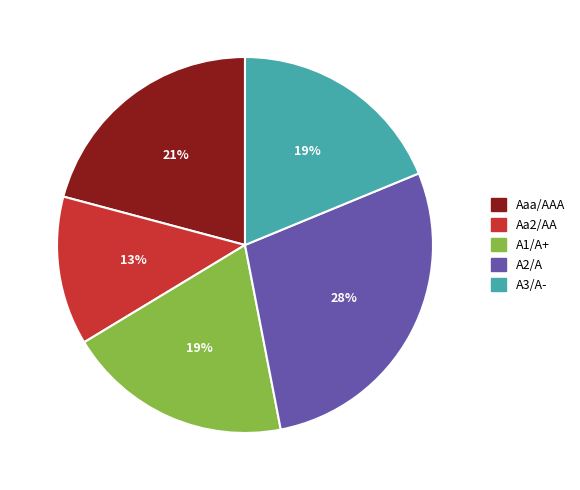

Which has a higher value, A2/A or Aa2/AA?

A2/A